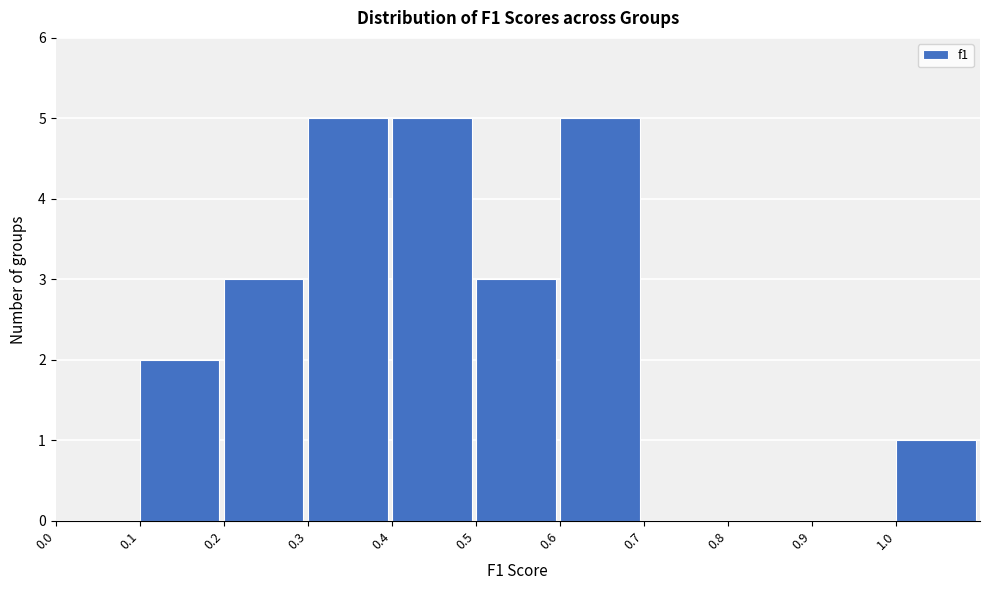

How tall is the bar that spans 1.0 to 1.1 on the x-axis? The values are not printed on the chart, so give them approximately, as read against the axis.

1